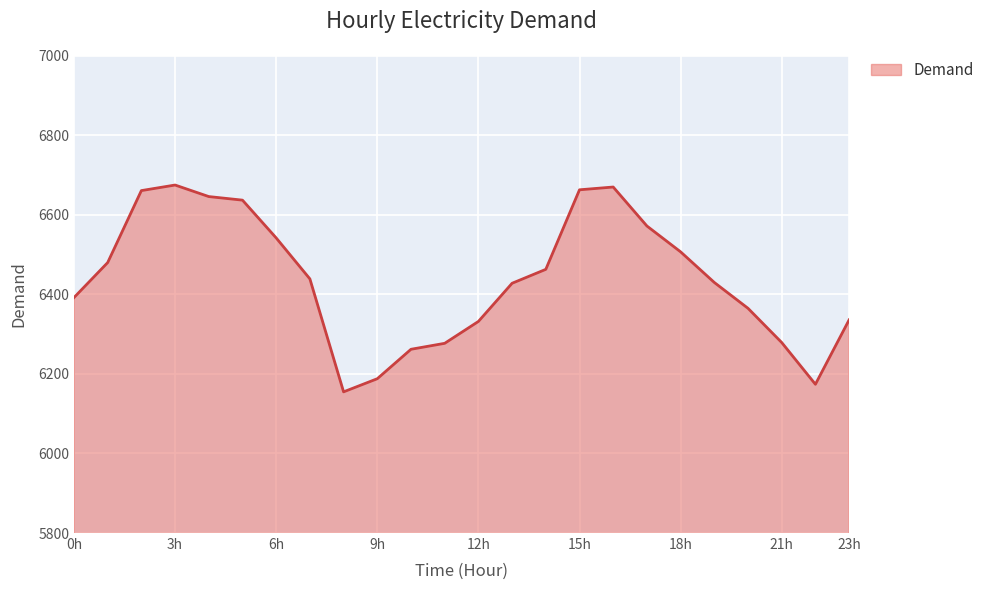

What is the difference between the maximum and minimum values?

520